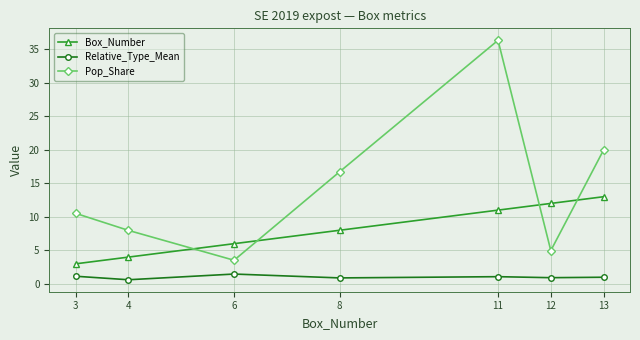

Does the chart display data point markers on the line(s)?

Yes